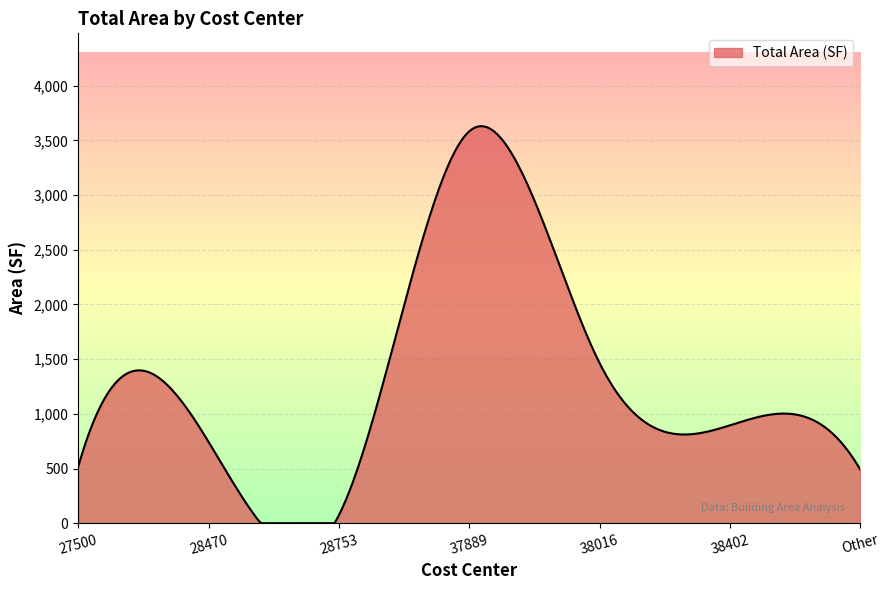

What is the difference between the maximum and minimum values?

3630.4